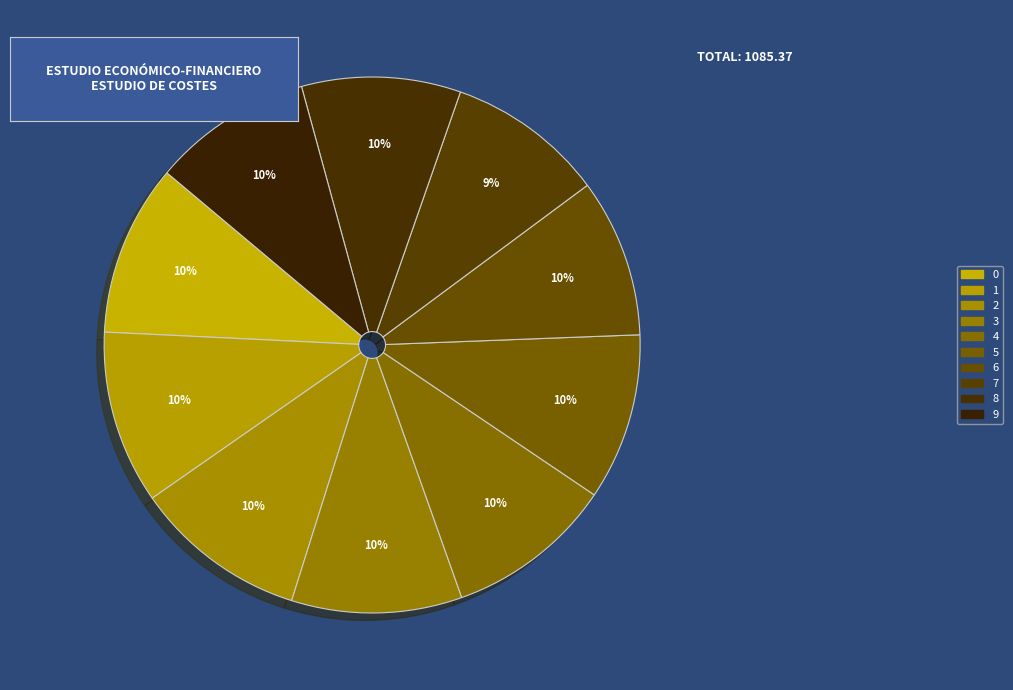

Count the number of slices in the pie.

10